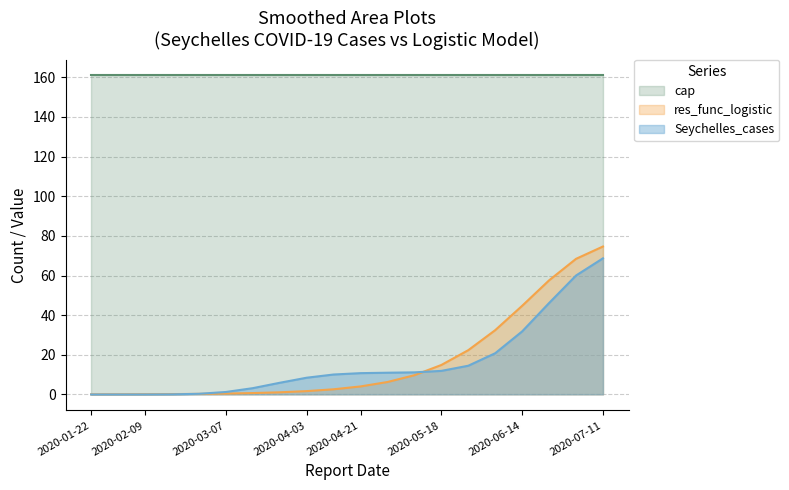

Where do Seychelles_cases and res_func_logistic first cross each other?

2020-02-18 and 2020-02-27